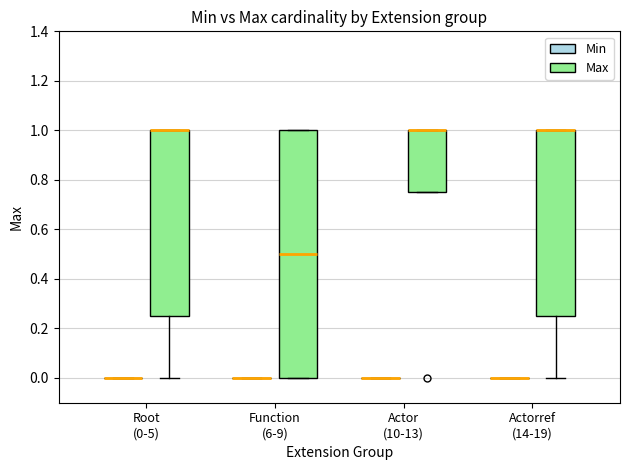

Comparing the boxes themselves (not the whiskers), which one is the tallest?

Function (6-9) (Max)